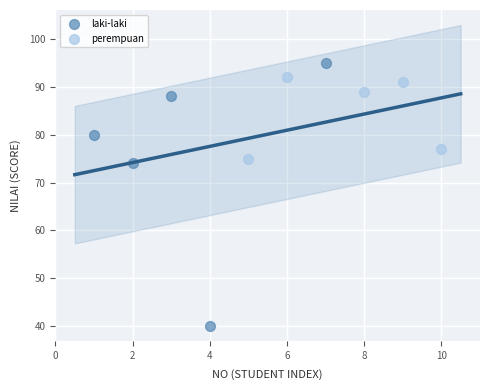

Which series has the largest Y range (max minus min)?

laki-laki